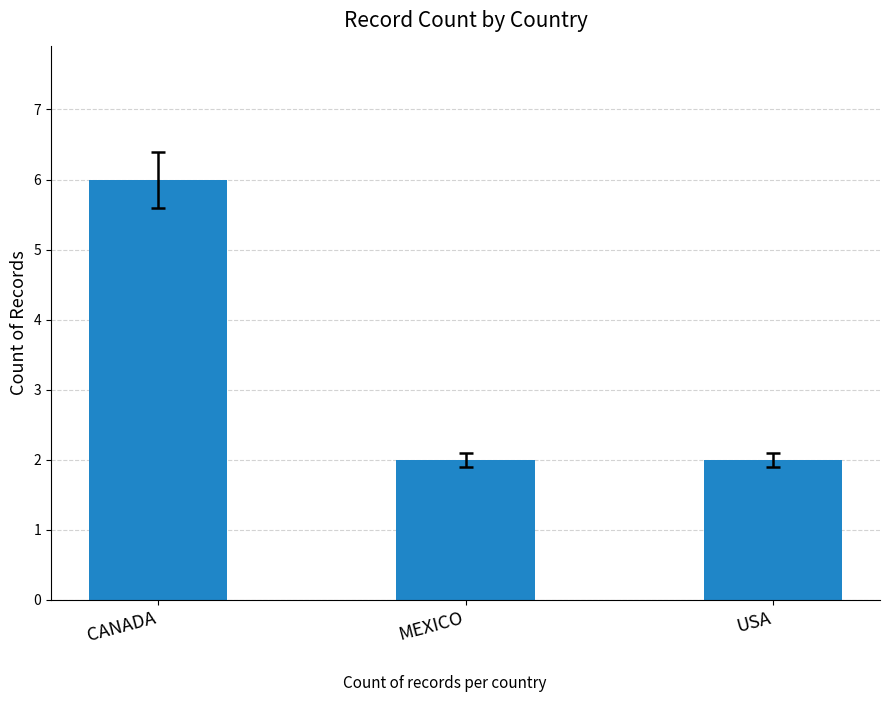

What is the difference between the maximum and minimum values?

4